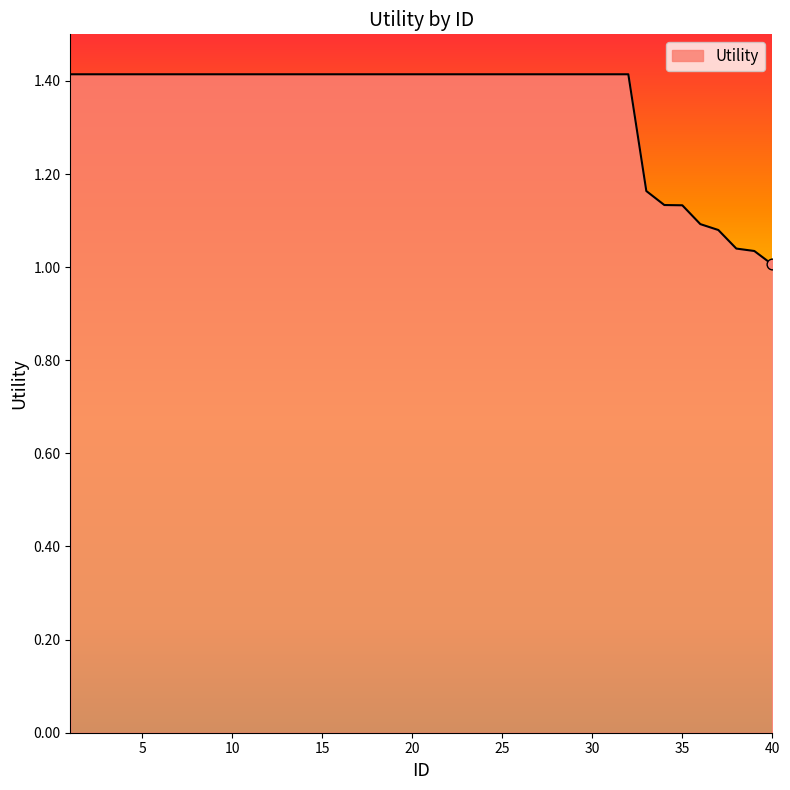

What is the difference between the maximum and minimum values?

0.4